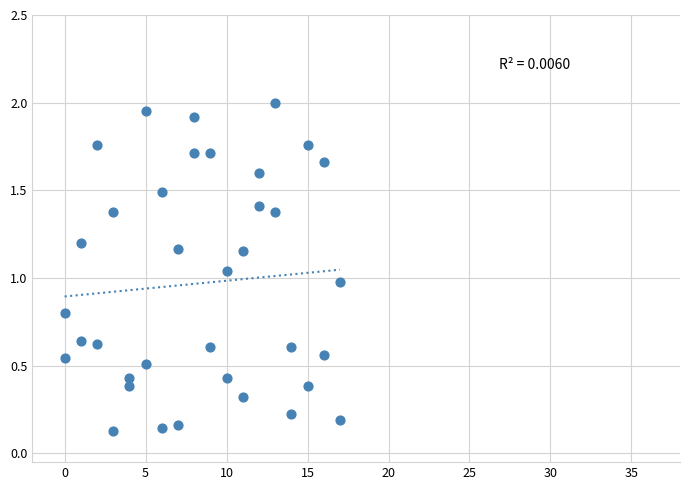

What is the range of X values (max minus min)?

17.0